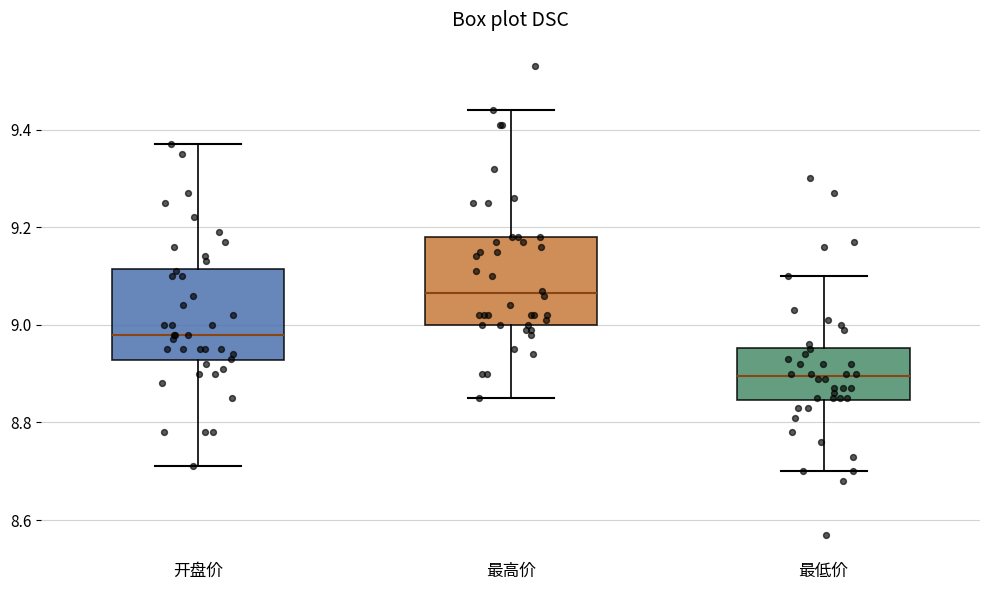

Reading left to right, transcribe this box plot: for each box, give where its median line is, the range the box spans, and where its two whiskers end, as read against the y-axis. The values are not printed on the chart, so give them approximately, as read against the axis.

开盘价: median 8.98, box 8.92 to 9.12, whiskers 8.72 to 9.38
最高价: median 9.06, box 9.00 to 9.18, whiskers 8.86 to 9.44
最低价: median 8.90, box 8.84 to 8.96, whiskers 8.70 to 9.10